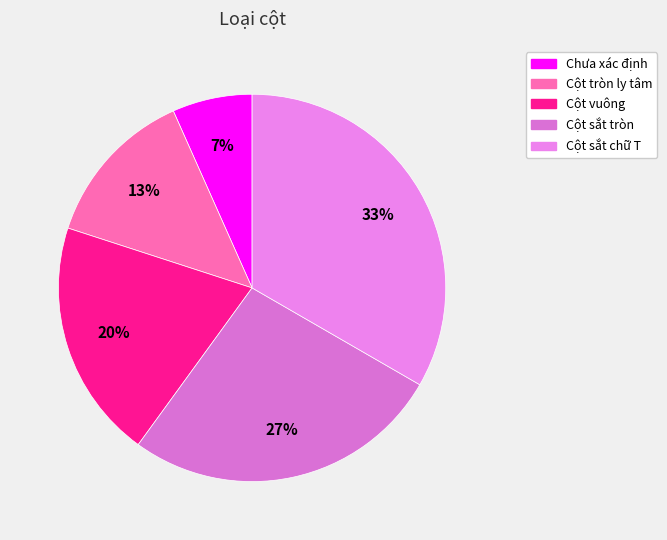

Combined, what portion of the pie is Cột sắt tròn and Cột sắt chữ T?

60.0%